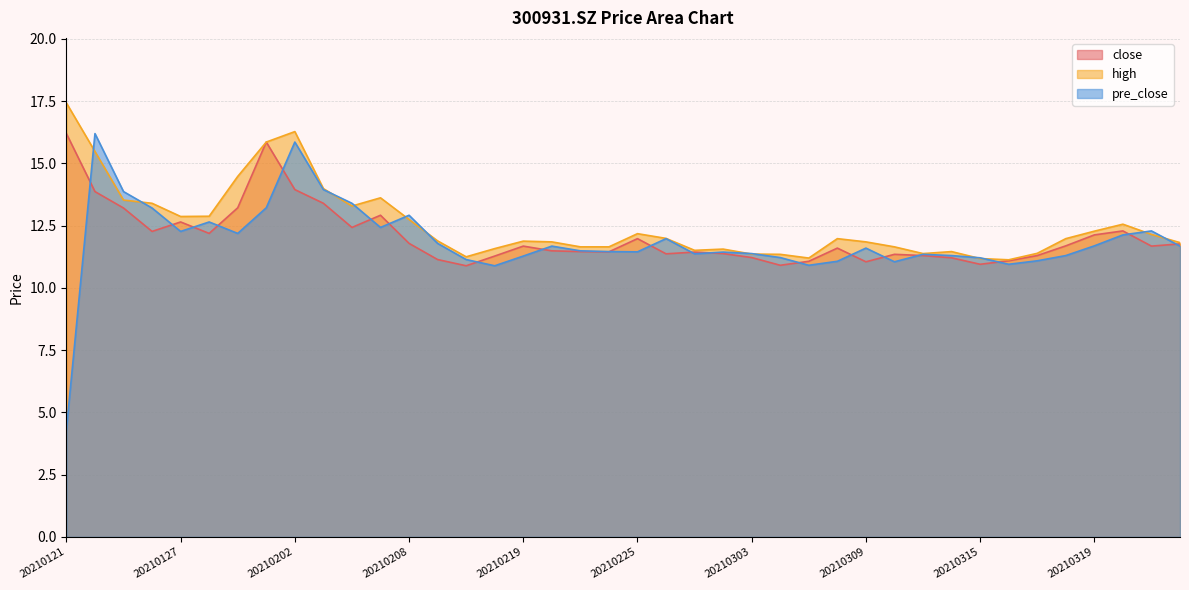

What is the lowest value of the close series?

10.9